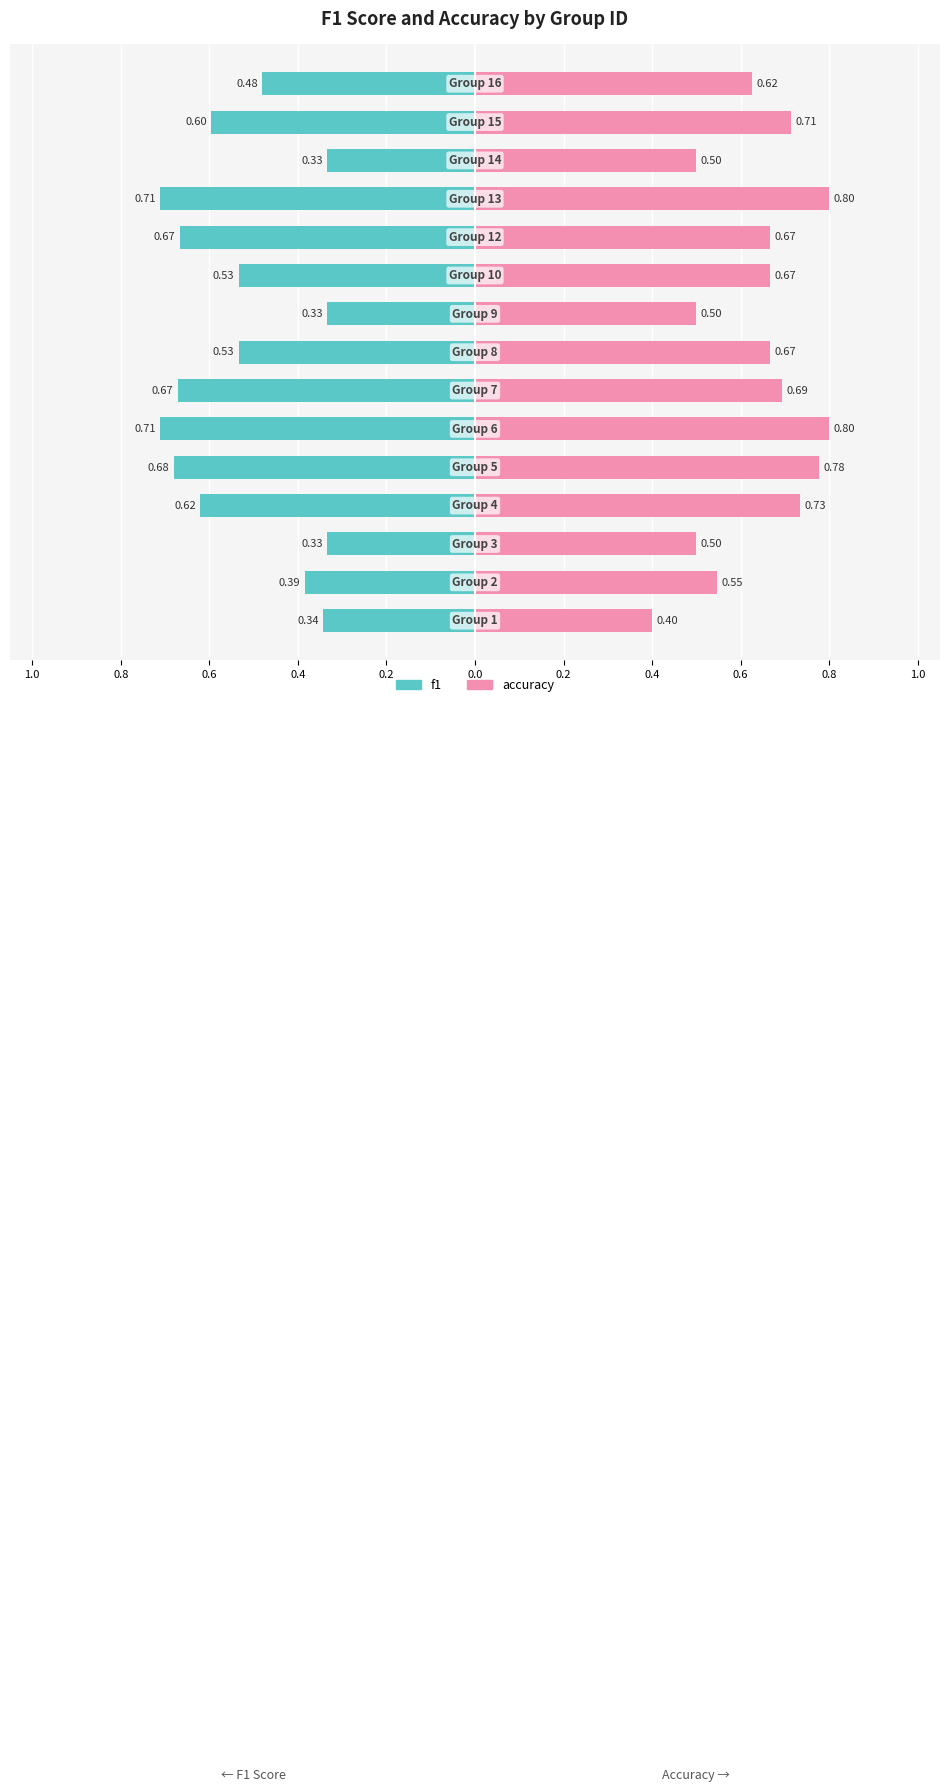

How many distinct data groups are displayed?

2